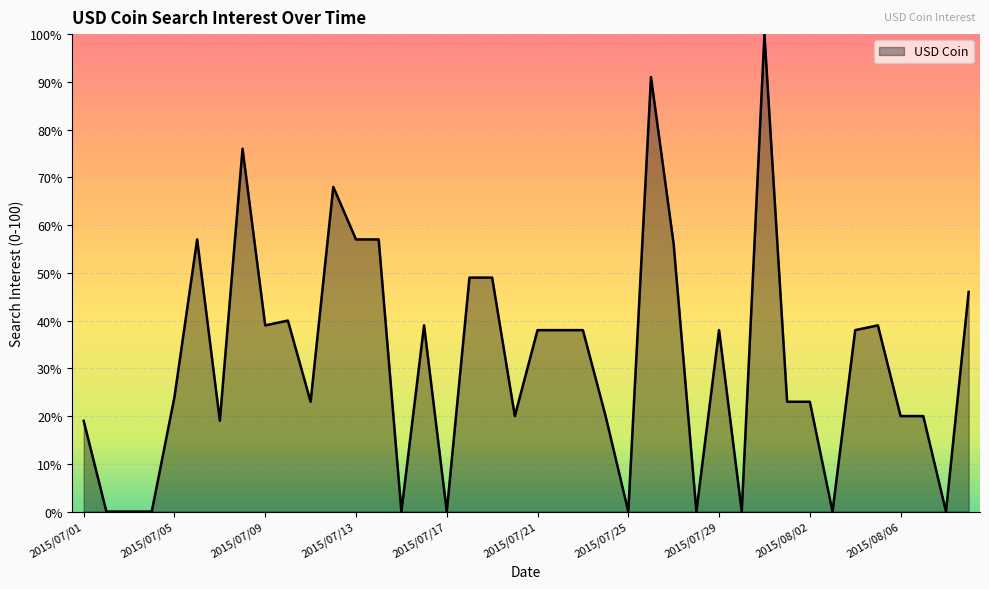

Reading left to right, list all the values displayed in this chart.

19	0	0	0	24	57	19	76	39	40	23	68	57	57	0	39	0	49	49	20	38	38	38	20	0	91	56	0	38	0	100	23	23	0	38	39	20	20	0	46